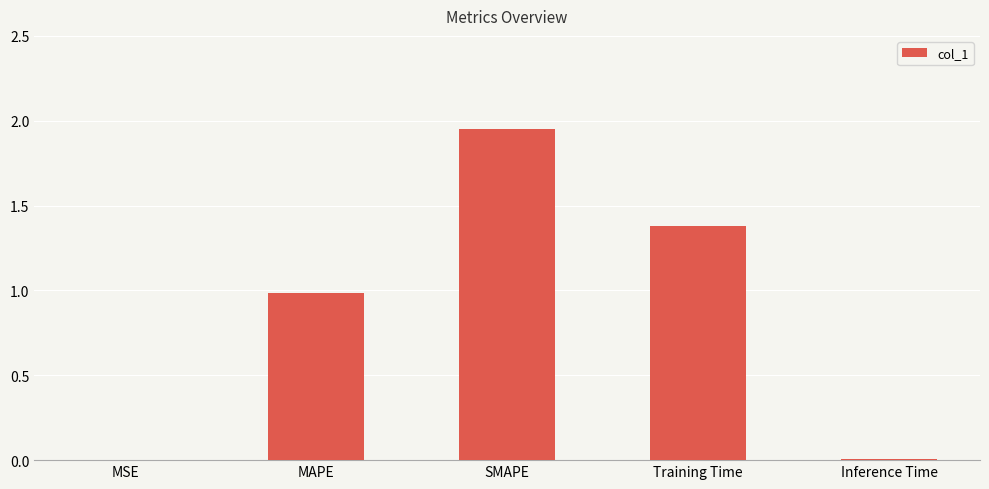

What is the sum of all values?

4.3